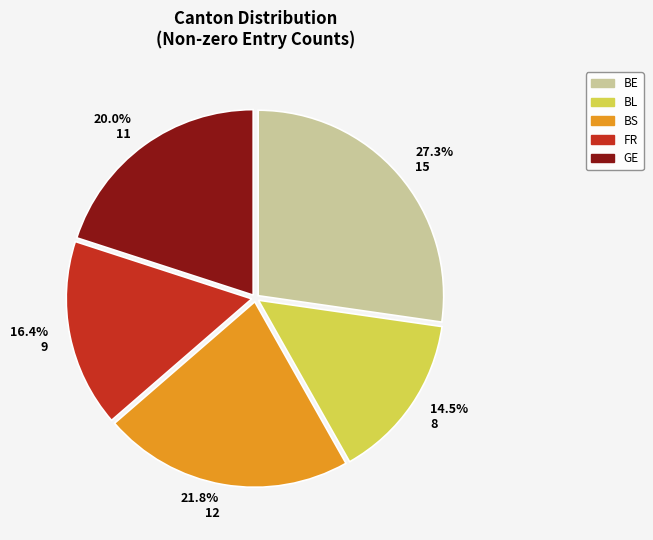

Approximately how many times larger is the value at 21.8% 12 compared to 27.3% 15?

0.8